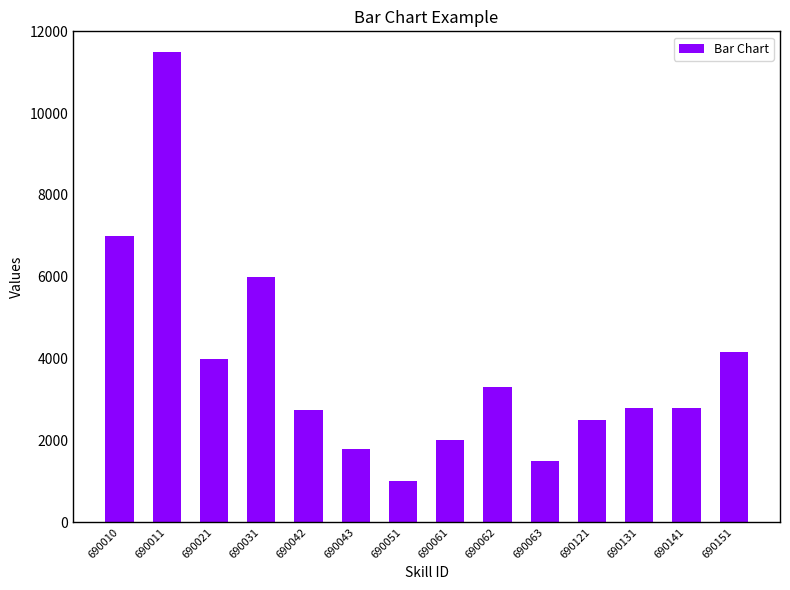

At which label is the value closest to 6250?

690031